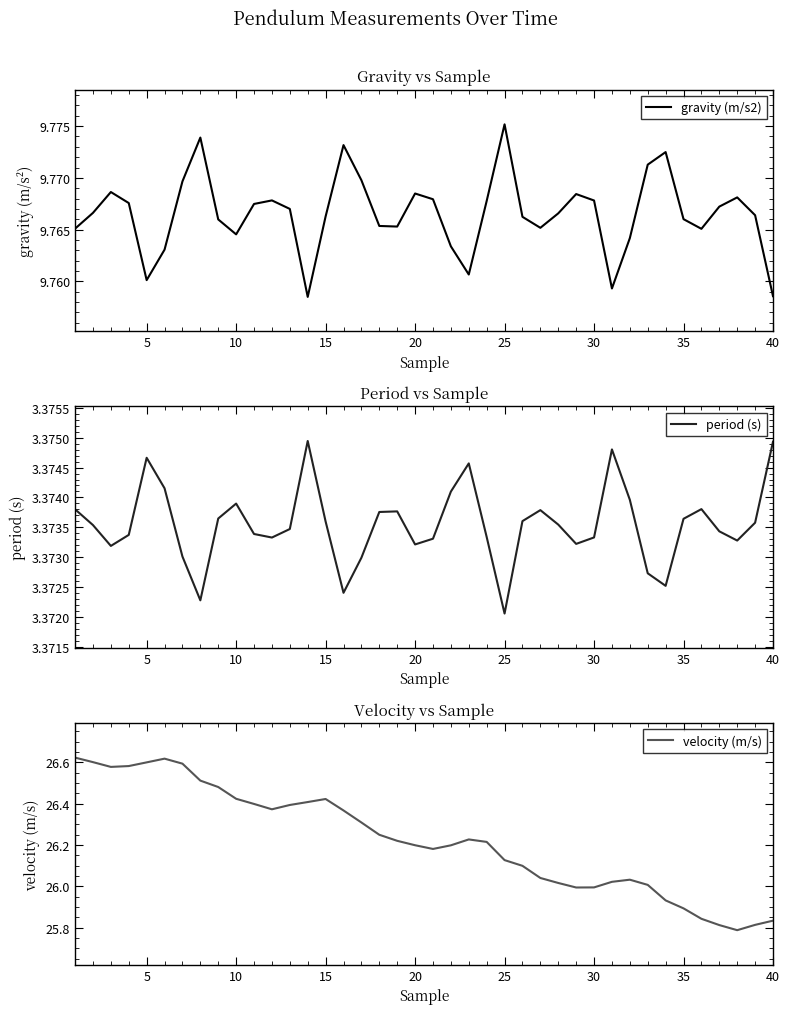

At which label does period (s) reach its minimum?

25